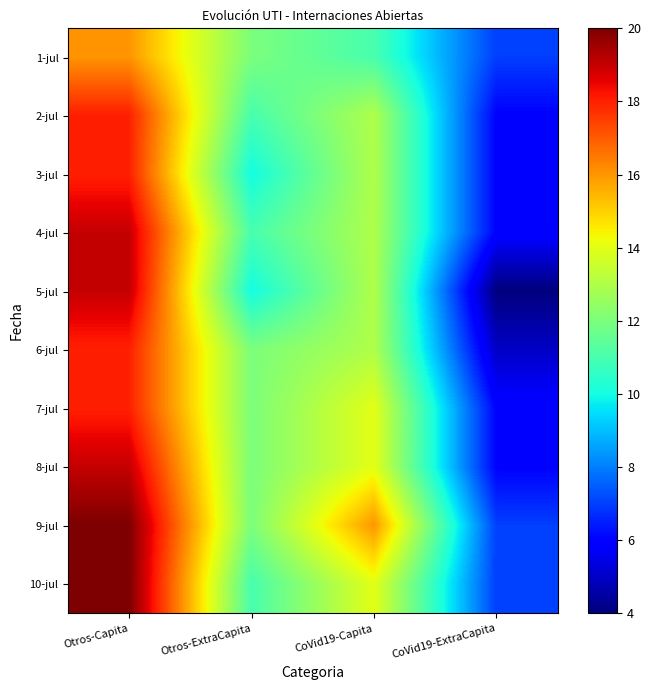

At how many categories does at least one series exceed 9?

3